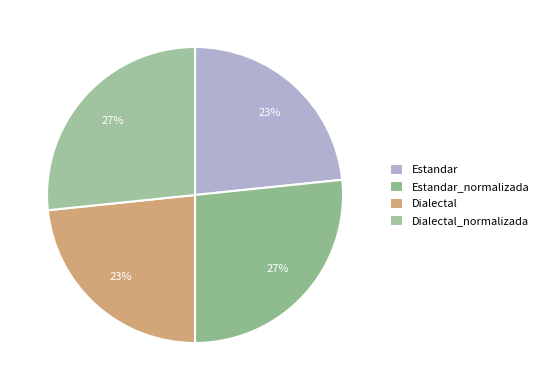

What percentage is the Estandar_normalizada slice, to the nearest percent?

27%